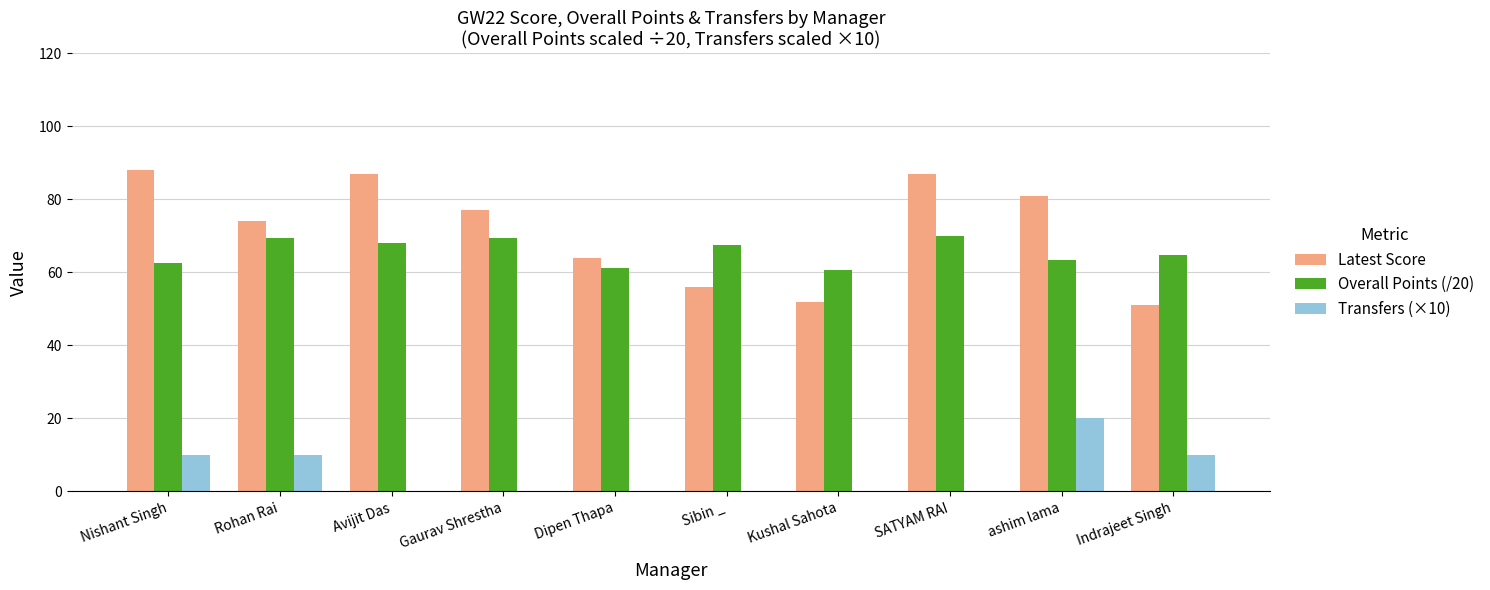

At which category is the sum across all series the highest?

ashim lama